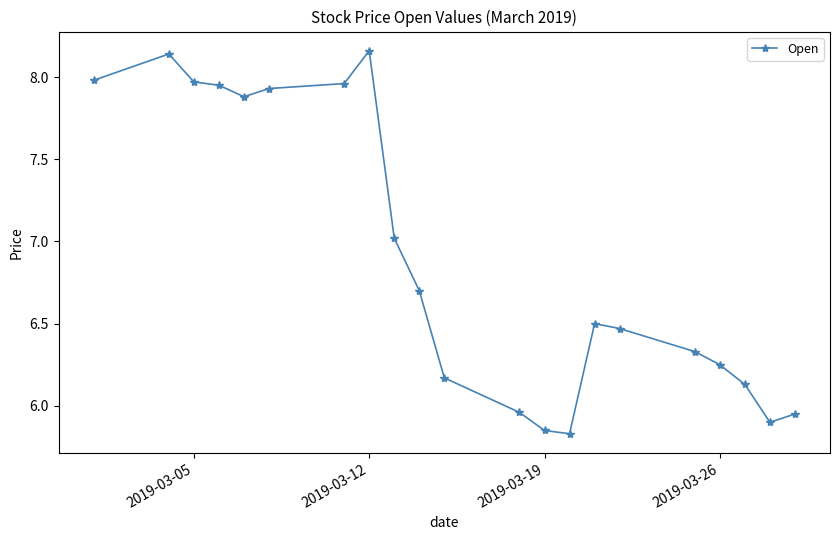

What is the difference between the maximum and minimum values?

2.3